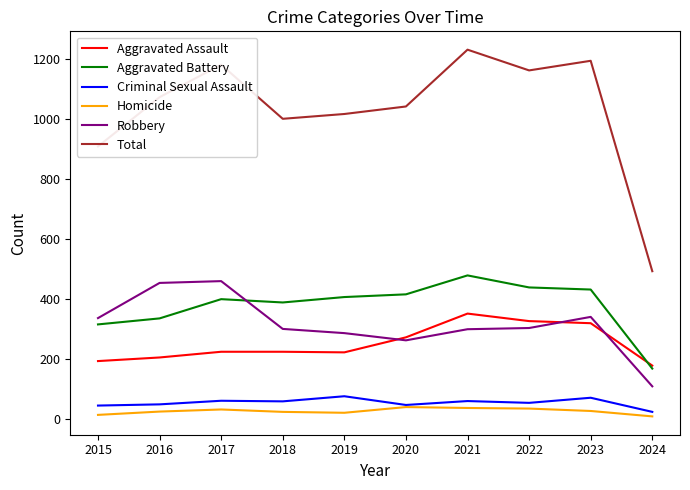

The value of Robbery at 2016 is 754. True or false?

False